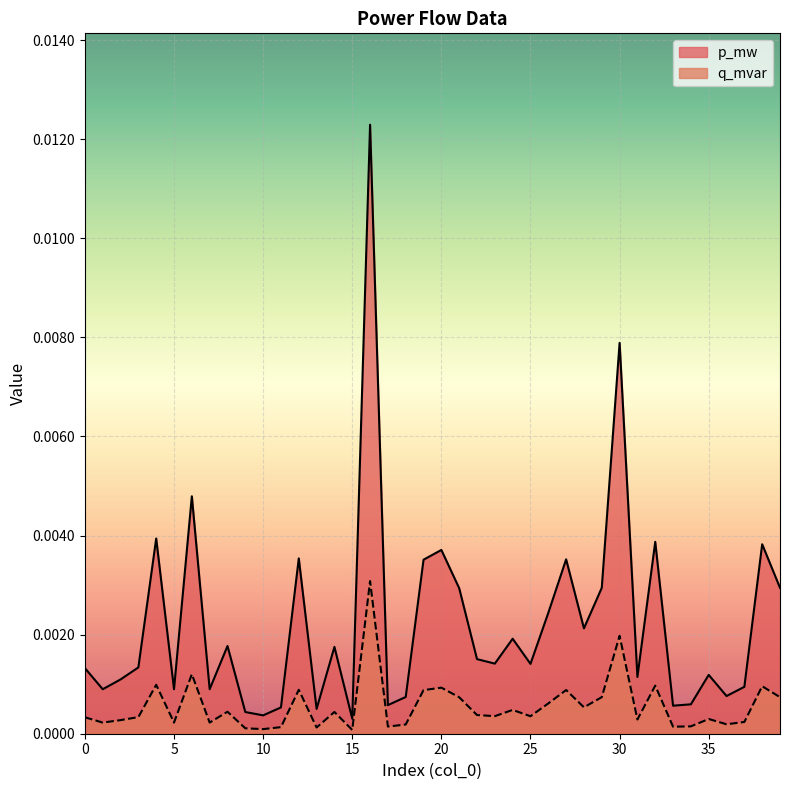

Between 26 and 10, which is larger?

26